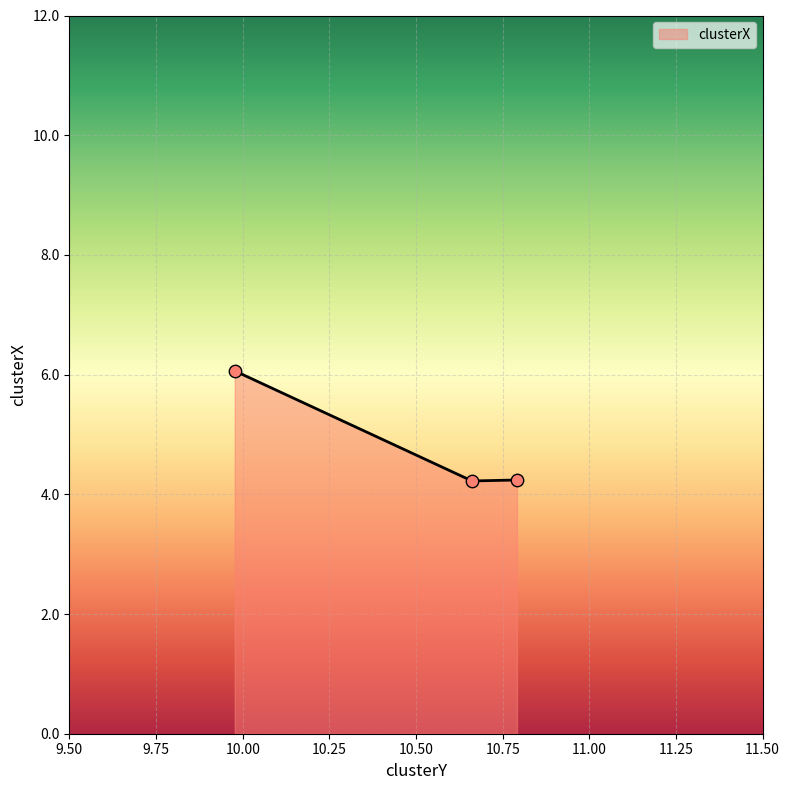

Approximately how many times larger is the value at 10.79132098272357 compared to 10.661624029355169?

1.0